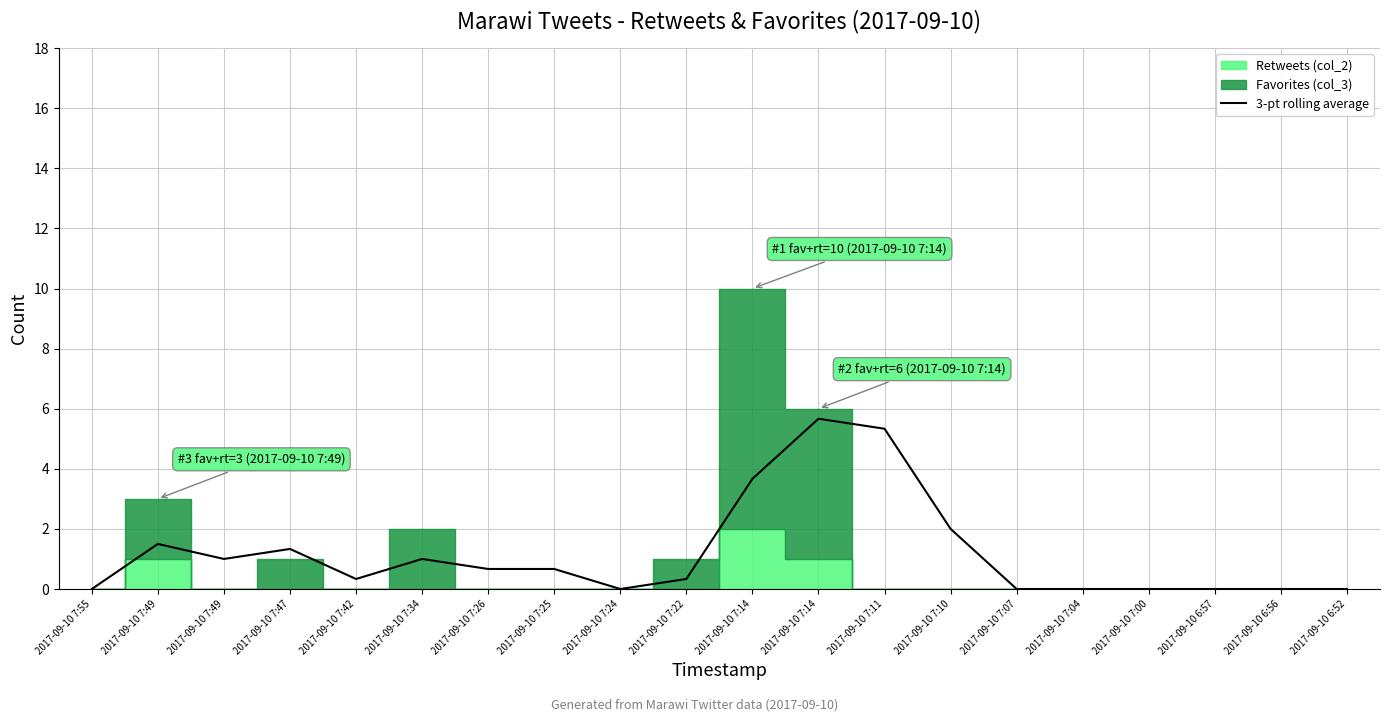

What is the average value?

1.2